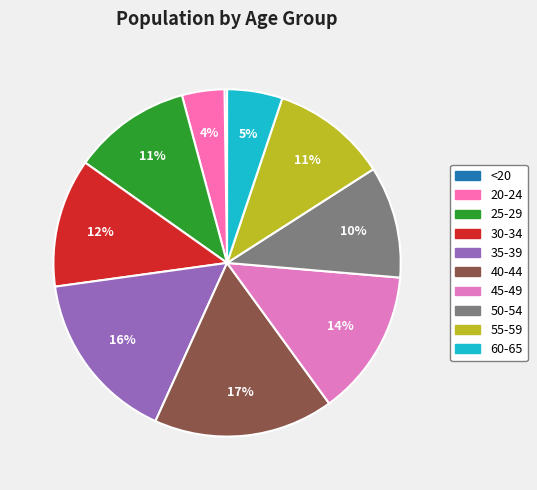

Does 20-24 represent more than half of the total?

No